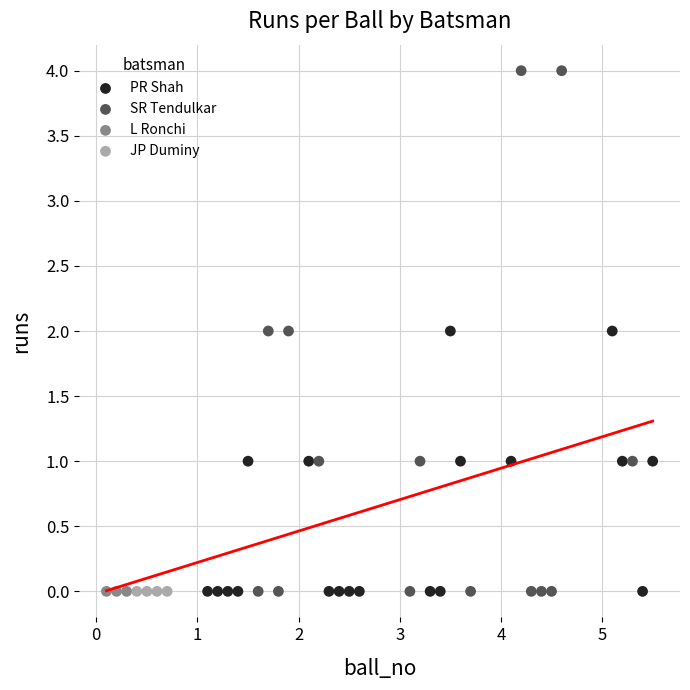

Which series contains the highest Y value?

SR Tendulkar